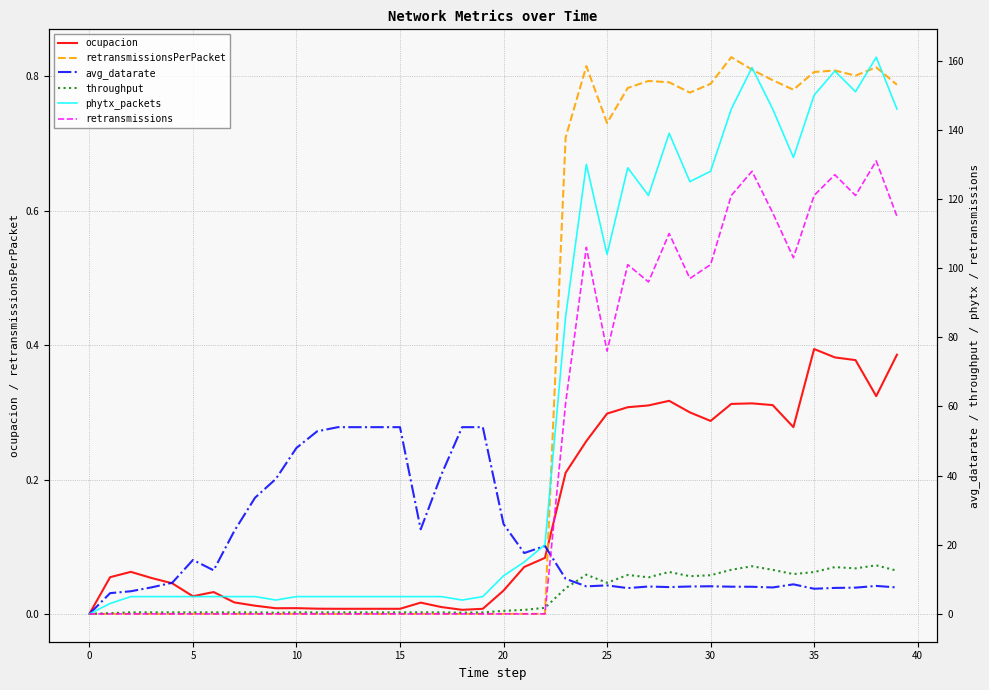

How many data points in avg_datarate are less than 9?

20